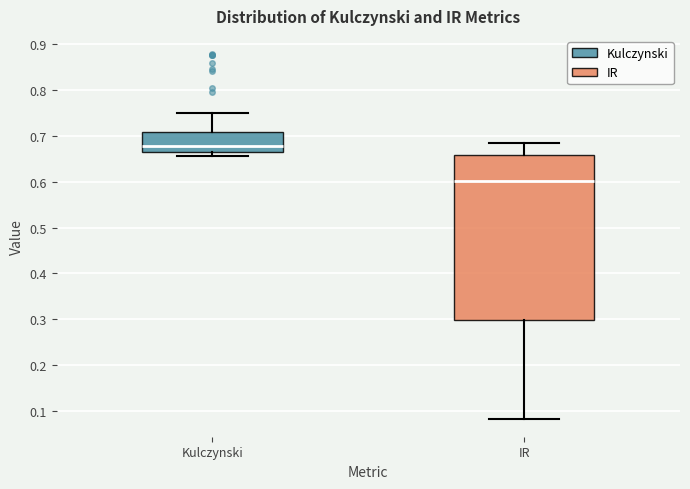

Where is the upper edge of the box for Kulczynski on the y-axis? The values are not printed on the chart, so give them approximately, as read against the axis.

0.71